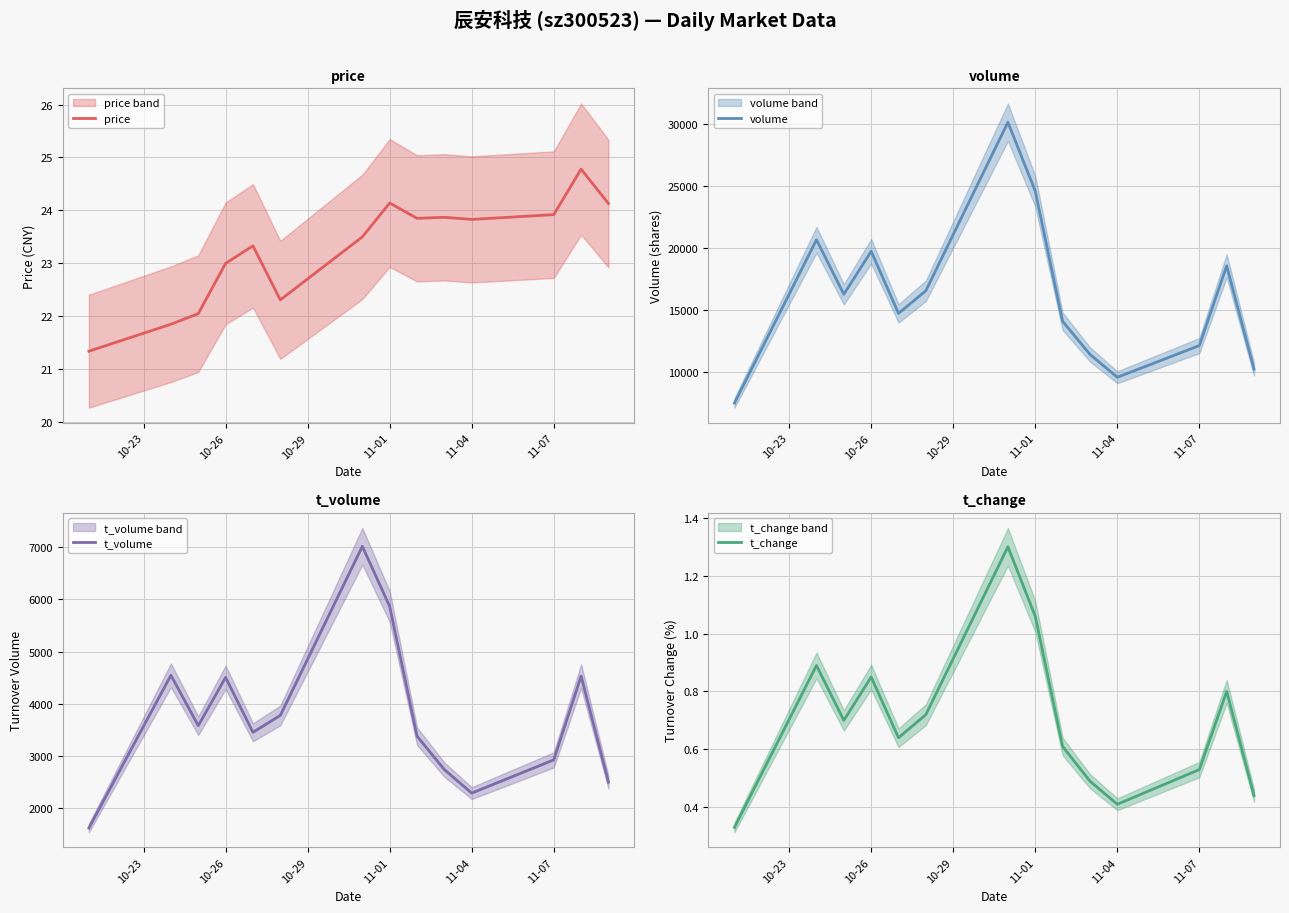

What is the minimum value for price?

21.3